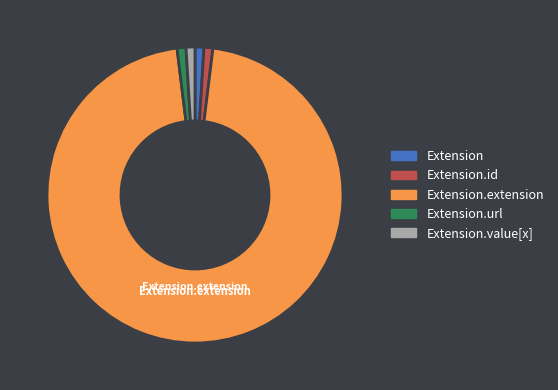

Does any single category account for the majority?

Yes